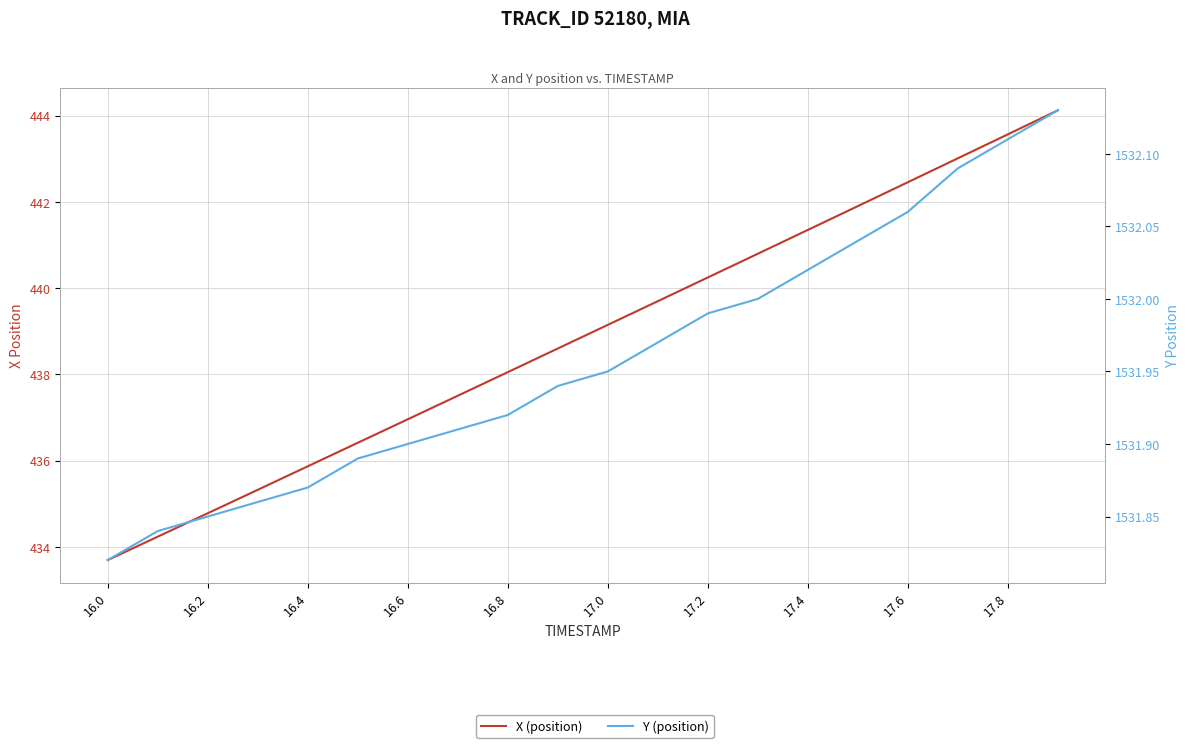

True or false: Y (position) has more than 2 interior local peaks.

False